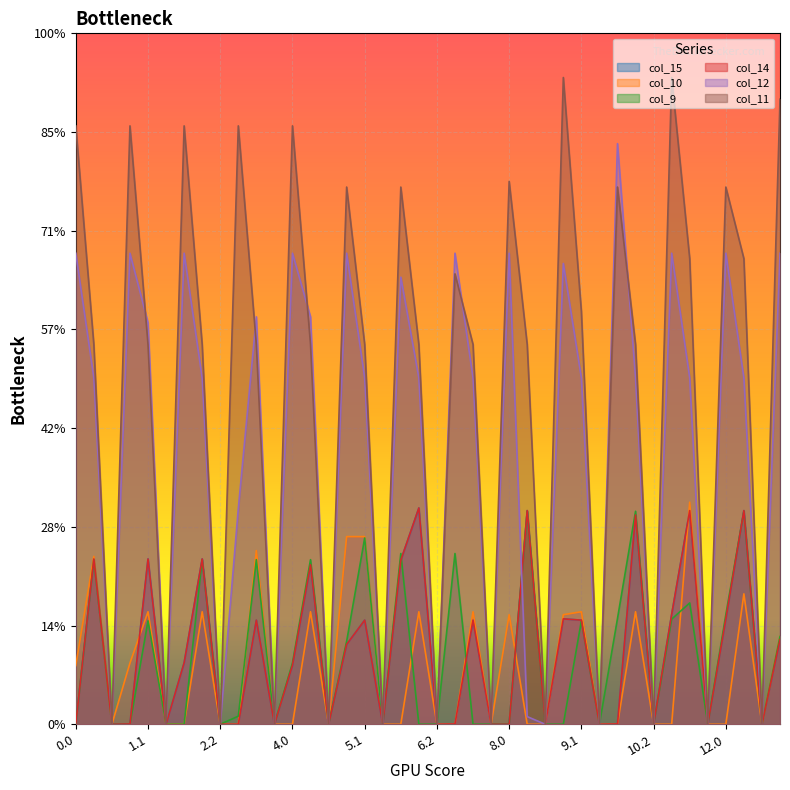

How many series are shown in this chart?

6